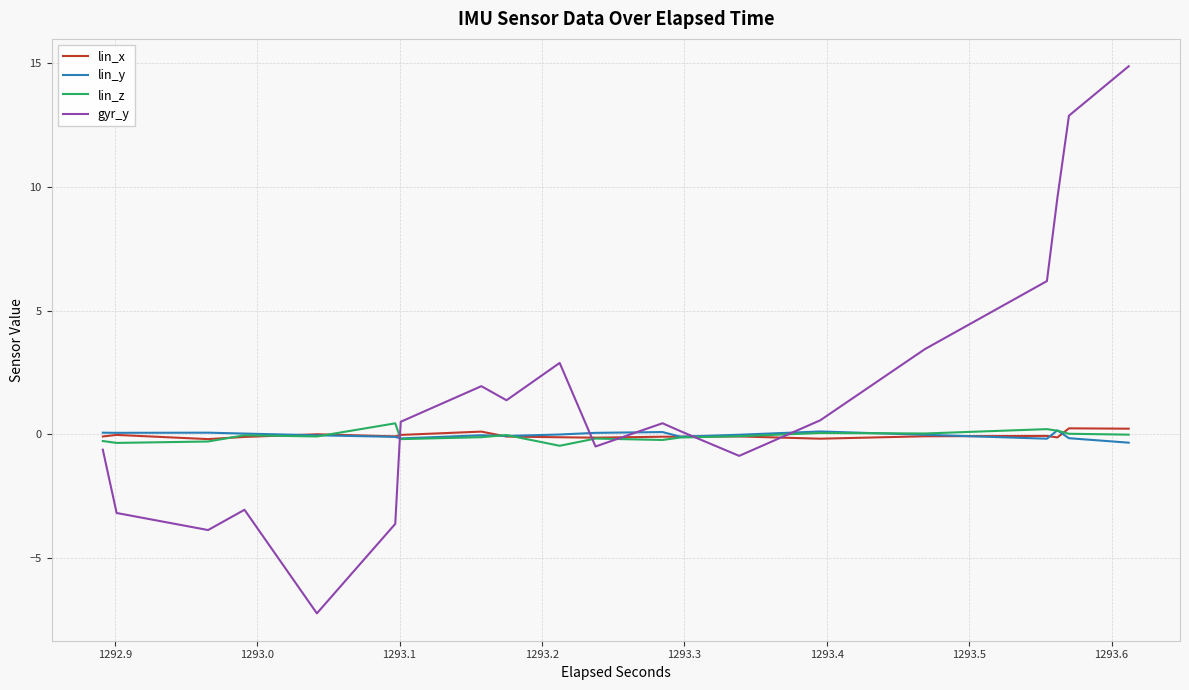

What is the difference between the maximum and minimum values in the lin_y series?

0.5